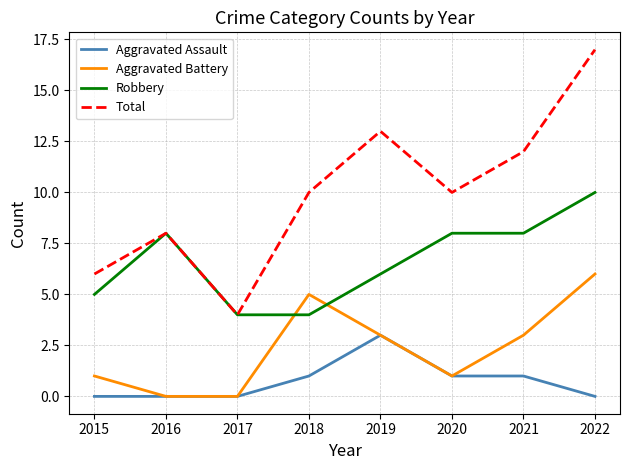

What is the total value across all series at 2021?

24